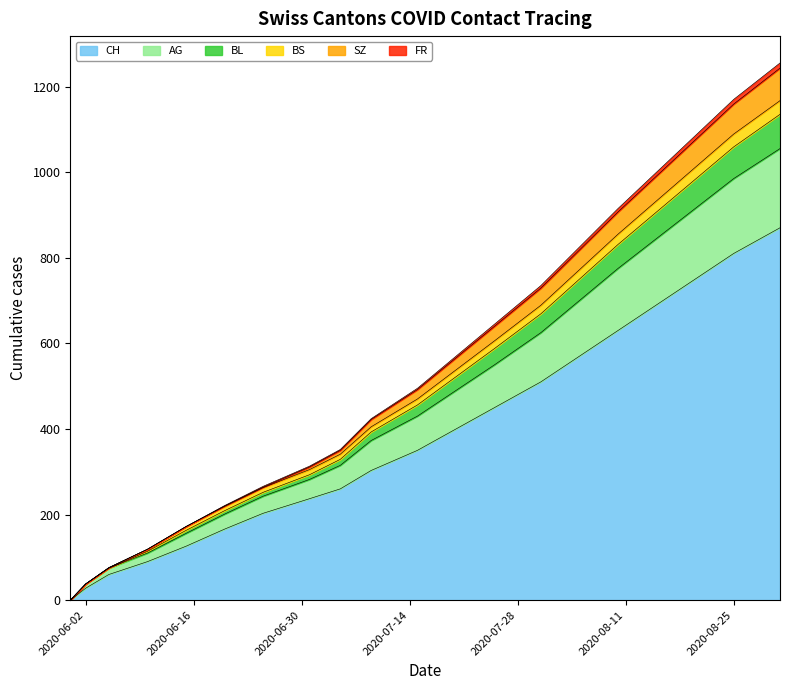

True or false: CH and FR cross at least once.

False